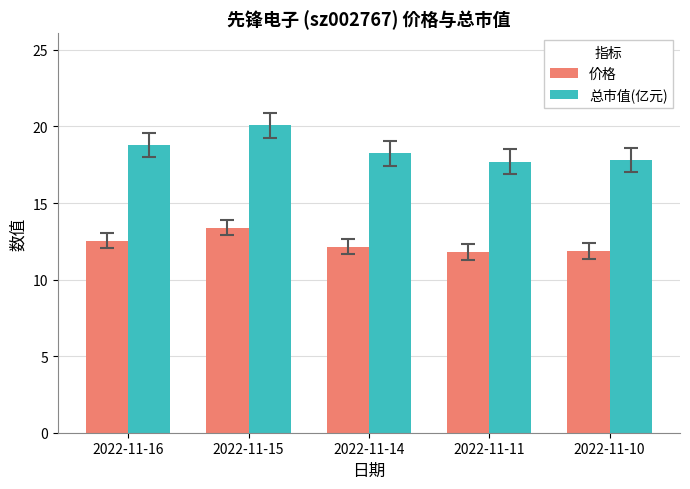

What is the value of the 价格 bar at the 1st from the left?

12.5